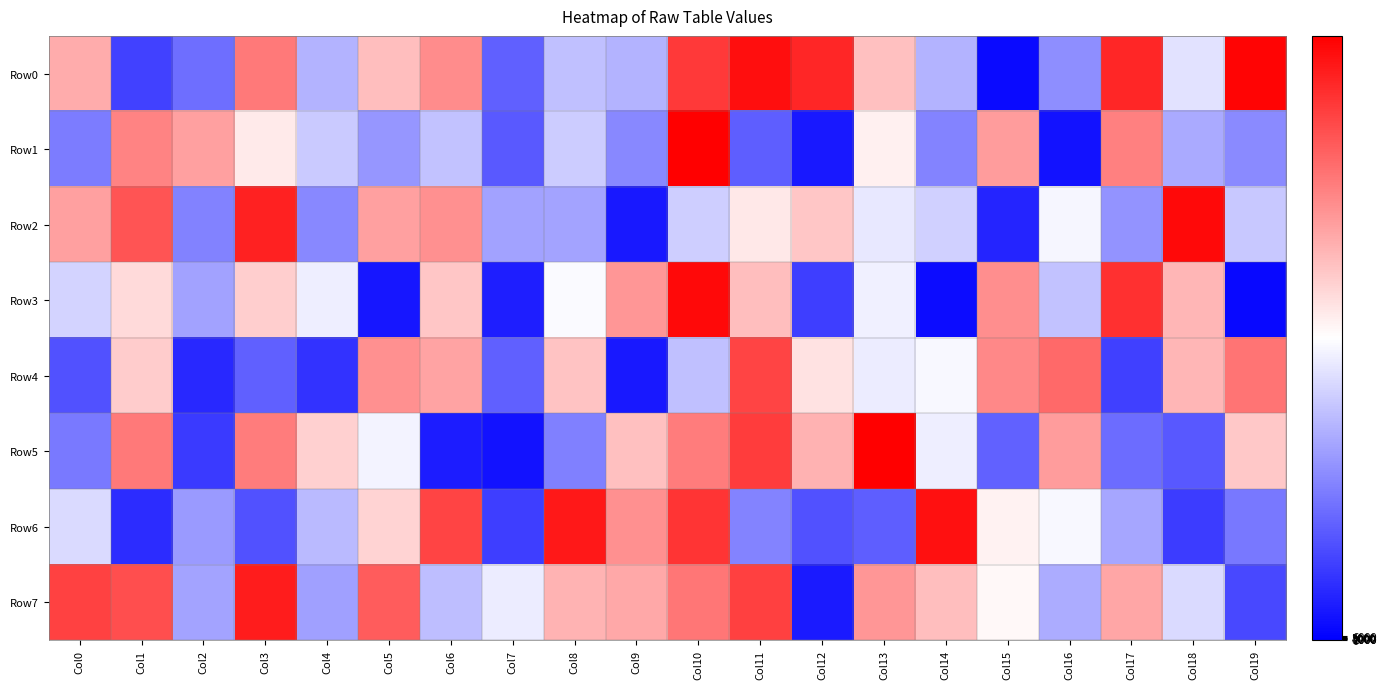

Reading left to right, list all the values displayed in this chart.

Row0: Col0=662501	Col1=129024	Col2=218593	Col3=761384	Col4=354062	Col5=627983	Col6=724533	Col7=190159	Col8=376260	Col9=353797	Col10=884515	Col11=968913	Col12=925585	Col13=622660	Col14=355018	Col15=20632	Col16=280384	Col17=923040	Col18=441428	Col19=988388
Row1: Col0=244457	Col1=740907	Col2=686033	Col3=540446	Col4=395360	Col5=295413	Col6=379938	Col7=178680	Col8=399663	Col9=267834	Col10=998288	Col11=187201	Col12=47780	Col13=528157	Col14=258835	Col15=694078	Col16=36067	Col17=748158	Col18=333218	Col19=271542
Row2: Col0=687410	Col1=832381	Col2=254605	Col3=931896	Col4=268113	Col5=684060	Col6=715153	Col7=319633	Col8=324028	Col9=49043	Col10=402931	Col11=545953	Col12=613247	Col13=453437	Col14=408888	Col15=73810	Col16=483034	Col17=292867	Col18=978172	Col19=391241
Row3: Col0=415026	Col1=572476	Col2=319189	Col3=596482	Col4=465140	Col5=44764	Col6=612753	Col7=60746	Col8=490693	Col9=704584	Col10=978581	Col11=626062	Col12=122935	Col13=472312	Col14=26159	Col15=721657	Col16=380977	Col17=904912	Col18=643474	Col19=16057
Row4: Col0=162962	Col1=598012	Col2=78245	Col3=187836	Col4=100588	Col5=714848	Col6=676535	Col7=190252	Col8=613914	Col9=47649	Col10=378022	Col11=865360	Col12=556535	Col13=463499	Col14=485211	Col15=733111	Col16=789146	Col17=126454	Col18=642445	Col19=771343
Row5: Col0=238843	Col1=760819	Col2=116164	Col3=755784	Col4=590946	Col5=479089	Col6=55256	Col7=36661	Col8=251281	Col9=624244	Col10=756618	Col11=881095	Col12=650877	Col13=996916	Col14=467148	Col15=194945	Col16=694688	Col17=211444	Col18=174887	Col19=606170
Row6: Col0=428196	Col1=86007	Col2=303719	Col3=163316	Col4=366668	Col5=584642	Col6=863441	Col7=123096	Col8=949381	Col9=718286	Col10=897730	Col11=257941	Col12=160989	Col13=186487	Col14=965474	Col15=526876	Col16=484684	Col17=324272	Col18=117624	Col19=234414
Row7: Col0=870135	Col1=843823	Col2=322788	Col3=942525	Col4=312964	Col5=817584	Col6=372896	Col7=461568	Col8=646921	Col9=671677	Col10=768248	Col11=872387	Col12=52385	Col13=706284	Col14=627473	Col15=511734	Col16=339320	Col17=672132	Col18=426797	Col19=143420